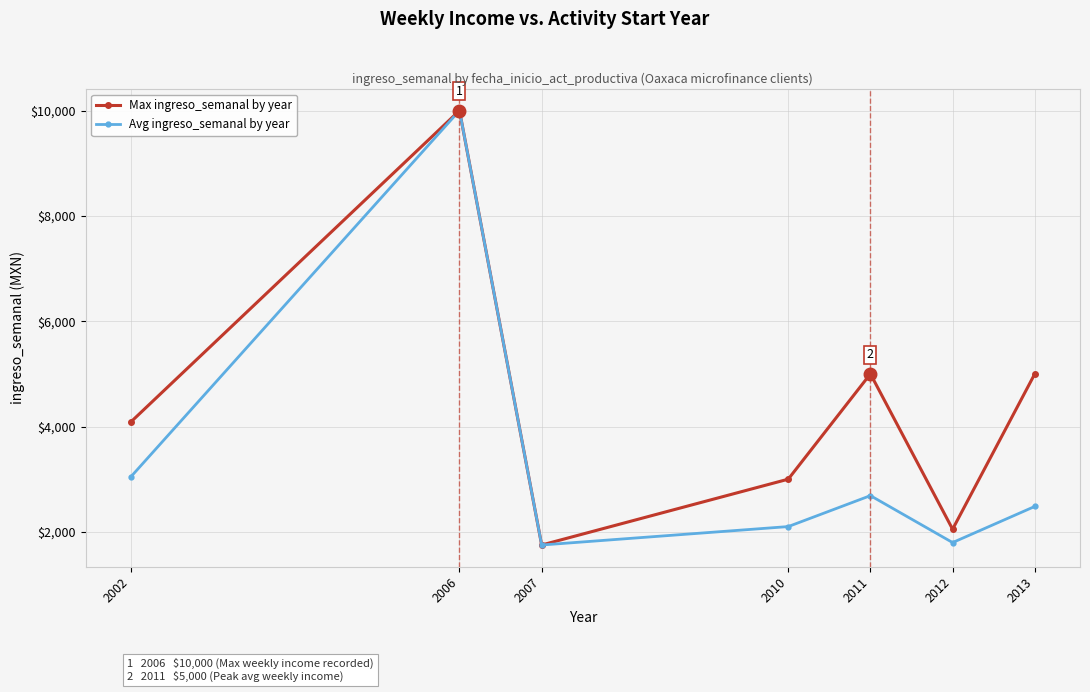

What is the value of the Avg ingreso_semanal by year point at the 3rd from the left?

1750.0